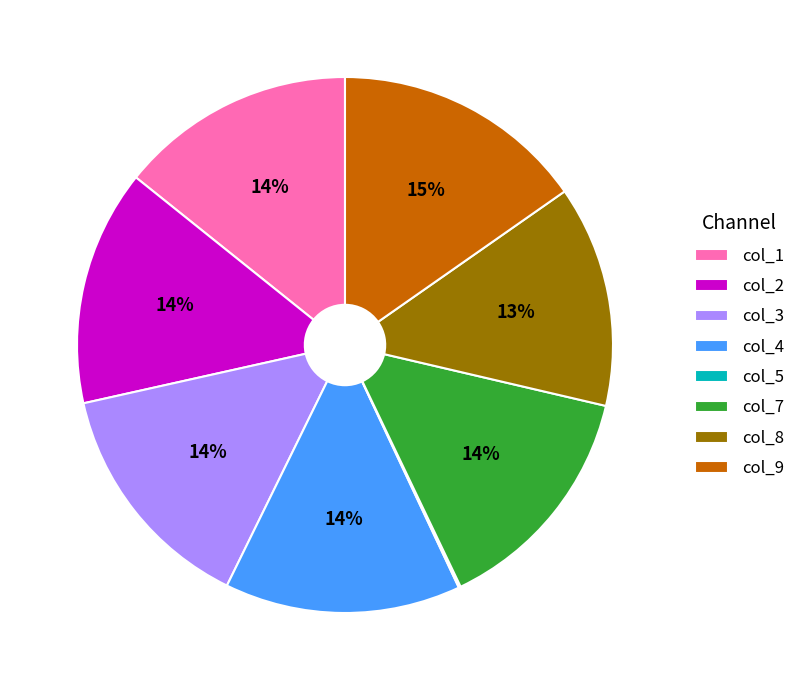

Is there a majority slice in this chart?

No